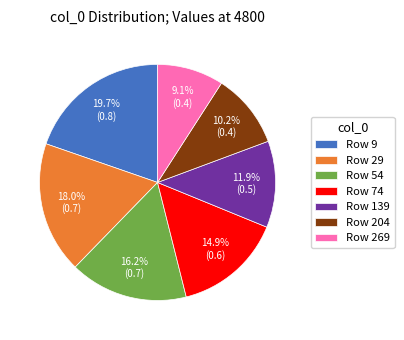

Does any single category account for the majority?

No